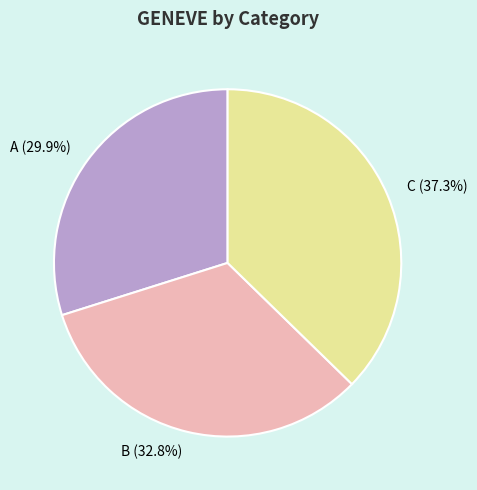

True or false: A accounts for 30% of the total.

True